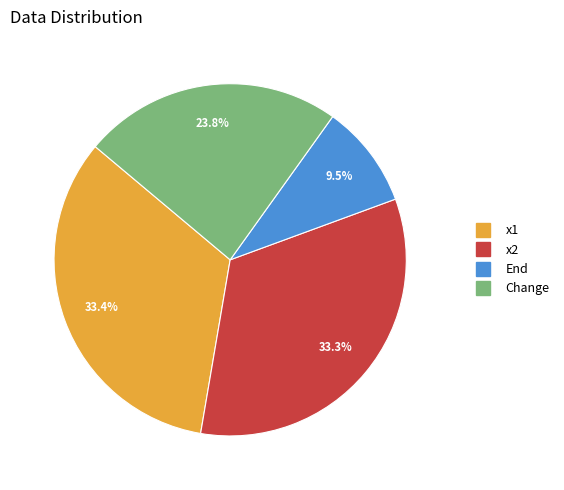

True or false: x1 accounts for 33% of the total.

True